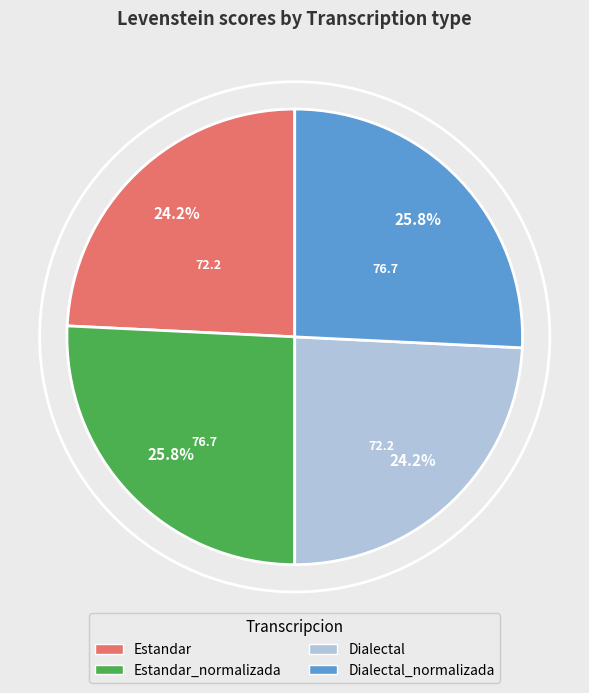

Is there a majority slice in this chart?

No